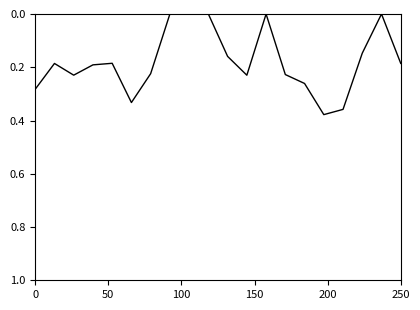

How many lines are shown in the chart?

1